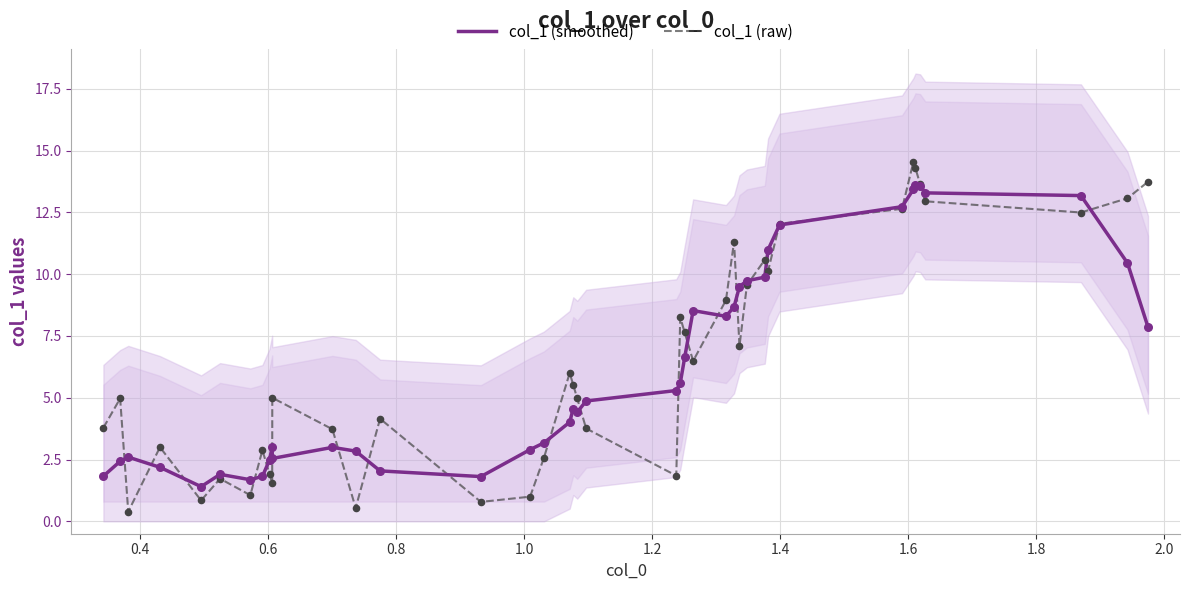

What is the lowest value of the col_1 (raw) series?

0.4